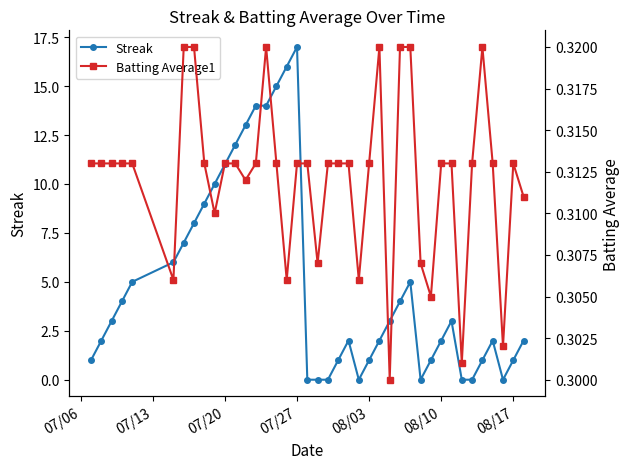

The value of Streak at 08/17 is 1. True or false?

True